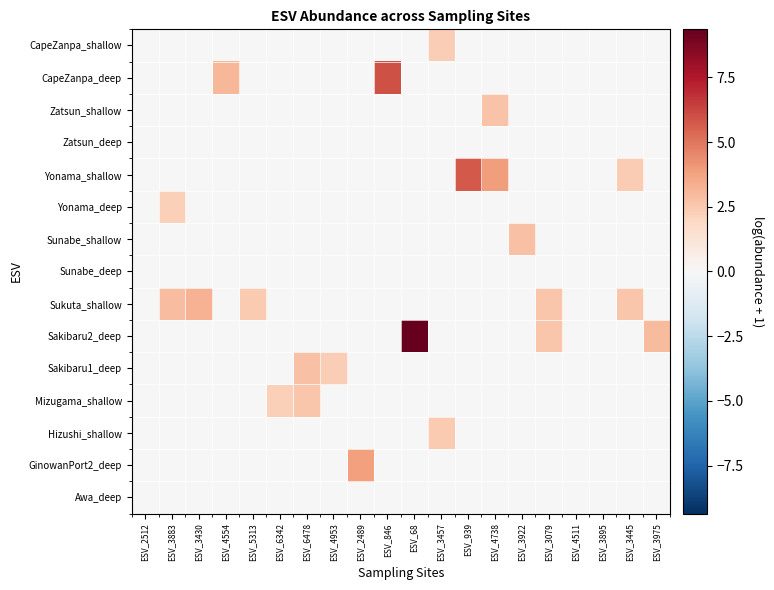

Reading right to left, transcribe all the data shown in this chart.

CapeZanpa_shallow: ESV_3975=0.0	ESV_3445=0.0	ESV_3895=0.0	ESV_4511=0.0	ESV_3079=0.0	ESV_3922=0.0	ESV_4738=0.0	ESV_939=0.0	ESV_3457=2.3	ESV_68=0.0	ESV_846=0.0	ESV_2489=0.0	ESV_4953=0.0	ESV_6478=0.0	ESV_6342=0.0	ESV_5313=0.0	ESV_4554=0.0	ESV_3430=0.0	ESV_3883=0.0	ESV_2512=0.0
CapeZanpa_deep: ESV_3975=0.0	ESV_3445=0.0	ESV_3895=0.0	ESV_4511=0.0	ESV_3079=0.0	ESV_3922=0.0	ESV_4738=0.0	ESV_939=0.0	ESV_3457=0.0	ESV_68=0.0	ESV_846=6.0	ESV_2489=0.0	ESV_4953=0.0	ESV_6478=0.0	ESV_6342=0.0	ESV_5313=0.0	ESV_4554=3.1	ESV_3430=0.0	ESV_3883=0.0	ESV_2512=0.0
Zatsun_shallow: ESV_3975=0.0	ESV_3445=0.0	ESV_3895=0.0	ESV_4511=0.0	ESV_3079=0.0	ESV_3922=0.0	ESV_4738=2.6	ESV_939=0.0	ESV_3457=0.0	ESV_68=0.0	ESV_846=0.0	ESV_2489=0.0	ESV_4953=0.0	ESV_6478=0.0	ESV_6342=0.0	ESV_5313=0.0	ESV_4554=0.0	ESV_3430=0.0	ESV_3883=0.0	ESV_2512=0.0
Zatsun_deep: ESV_3975=0.0	ESV_3445=0.0	ESV_3895=0.0	ESV_4511=0.0	ESV_3079=0.0	ESV_3922=0.0	ESV_4738=0.0	ESV_939=0.0	ESV_3457=0.0	ESV_68=0.0	ESV_846=0.0	ESV_2489=0.0	ESV_4953=0.0	ESV_6478=0.0	ESV_6342=0.0	ESV_5313=0.0	ESV_4554=0.0	ESV_3430=0.0	ESV_3883=0.0	ESV_2512=0.0
Yonama_shallow: ESV_3975=0.0	ESV_3445=2.4	ESV_3895=0.0	ESV_4511=0.0	ESV_3079=0.0	ESV_3922=0.0	ESV_4738=3.9	ESV_939=5.7	ESV_3457=0.0	ESV_68=0.0	ESV_846=0.0	ESV_2489=0.0	ESV_4953=0.0	ESV_6478=0.0	ESV_6342=0.0	ESV_5313=0.0	ESV_4554=0.0	ESV_3430=0.0	ESV_3883=0.0	ESV_2512=0.0
Yonama_deep: ESV_3975=0.0	ESV_3445=0.0	ESV_3895=0.0	ESV_4511=0.0	ESV_3079=0.0	ESV_3922=0.0	ESV_4738=0.0	ESV_939=0.0	ESV_3457=0.0	ESV_68=0.0	ESV_846=0.0	ESV_2489=0.0	ESV_4953=0.0	ESV_6478=0.0	ESV_6342=0.0	ESV_5313=0.0	ESV_4554=0.0	ESV_3430=0.0	ESV_3883=2.2	ESV_2512=0.0
Sunabe_shallow: ESV_3975=0.0	ESV_3445=0.0	ESV_3895=0.0	ESV_4511=0.0	ESV_3079=0.0	ESV_3922=2.7	ESV_4738=0.0	ESV_939=0.0	ESV_3457=0.0	ESV_68=0.0	ESV_846=0.0	ESV_2489=0.0	ESV_4953=0.0	ESV_6478=0.0	ESV_6342=0.0	ESV_5313=0.0	ESV_4554=0.0	ESV_3430=0.0	ESV_3883=0.0	ESV_2512=0.0
Sunabe_deep: ESV_3975=0.0	ESV_3445=0.0	ESV_3895=0.0	ESV_4511=0.0	ESV_3079=0.0	ESV_3922=0.0	ESV_4738=0.0	ESV_939=0.0	ESV_3457=0.0	ESV_68=0.0	ESV_846=0.0	ESV_2489=0.0	ESV_4953=0.0	ESV_6478=0.0	ESV_6342=0.0	ESV_5313=0.0	ESV_4554=0.0	ESV_3430=0.0	ESV_3883=0.0	ESV_2512=0.0
Sukuta_shallow: ESV_3975=0.0	ESV_3445=2.6	ESV_3895=0.0	ESV_4511=0.0	ESV_3079=2.6	ESV_3922=0.0	ESV_4738=0.0	ESV_939=0.0	ESV_3457=0.0	ESV_68=0.0	ESV_846=0.0	ESV_2489=0.0	ESV_4953=0.0	ESV_6478=0.0	ESV_6342=0.0	ESV_5313=2.5	ESV_4554=0.0	ESV_3430=3.2	ESV_3883=2.9	ESV_2512=0.0
Sakibaru2_deep: ESV_3975=2.9	ESV_3445=0.0	ESV_3895=0.0	ESV_4511=0.0	ESV_3079=2.6	ESV_3922=0.0	ESV_4738=0.0	ESV_939=0.0	ESV_3457=0.0	ESV_68=9.4	ESV_846=0.0	ESV_2489=0.0	ESV_4953=0.0	ESV_6478=0.0	ESV_6342=0.0	ESV_5313=0.0	ESV_4554=0.0	ESV_3430=0.0	ESV_3883=0.0	ESV_2512=0.0
Sakibaru1_deep: ESV_3975=0.0	ESV_3445=0.0	ESV_3895=0.0	ESV_4511=0.0	ESV_3079=0.0	ESV_3922=0.0	ESV_4738=0.0	ESV_939=0.0	ESV_3457=0.0	ESV_68=0.0	ESV_846=0.0	ESV_2489=0.0	ESV_4953=2.3	ESV_6478=2.7	ESV_6342=0.0	ESV_5313=0.0	ESV_4554=0.0	ESV_3430=0.0	ESV_3883=0.0	ESV_2512=0.0
Mizugama_shallow: ESV_3975=0.0	ESV_3445=0.0	ESV_3895=0.0	ESV_4511=0.0	ESV_3079=0.0	ESV_3922=0.0	ESV_4738=0.0	ESV_939=0.0	ESV_3457=0.0	ESV_68=0.0	ESV_846=0.0	ESV_2489=0.0	ESV_4953=0.0	ESV_6478=2.6	ESV_6342=2.2	ESV_5313=0.0	ESV_4554=0.0	ESV_3430=0.0	ESV_3883=0.0	ESV_2512=0.0
Hizushi_shallow: ESV_3975=0.0	ESV_3445=0.0	ESV_3895=0.0	ESV_4511=0.0	ESV_3079=0.0	ESV_3922=0.0	ESV_4738=0.0	ESV_939=0.0	ESV_3457=2.5	ESV_68=0.0	ESV_846=0.0	ESV_2489=0.0	ESV_4953=0.0	ESV_6478=0.0	ESV_6342=0.0	ESV_5313=0.0	ESV_4554=0.0	ESV_3430=0.0	ESV_3883=0.0	ESV_2512=0.0
GinowanPort2_deep: ESV_3975=0.0	ESV_3445=0.0	ESV_3895=0.0	ESV_4511=0.0	ESV_3079=0.0	ESV_3922=0.0	ESV_4738=0.0	ESV_939=0.0	ESV_3457=0.0	ESV_68=0.0	ESV_846=0.0	ESV_2489=3.8	ESV_4953=0.0	ESV_6478=0.0	ESV_6342=0.0	ESV_5313=0.0	ESV_4554=0.0	ESV_3430=0.0	ESV_3883=0.0	ESV_2512=0.0
Awa_deep: ESV_3975=0.0	ESV_3445=0.0	ESV_3895=0.0	ESV_4511=0.0	ESV_3079=0.0	ESV_3922=0.0	ESV_4738=0.0	ESV_939=0.0	ESV_3457=0.0	ESV_68=0.0	ESV_846=0.0	ESV_2489=0.0	ESV_4953=0.0	ESV_6478=0.0	ESV_6342=0.0	ESV_5313=0.0	ESV_4554=0.0	ESV_3430=0.0	ESV_3883=0.0	ESV_2512=0.0